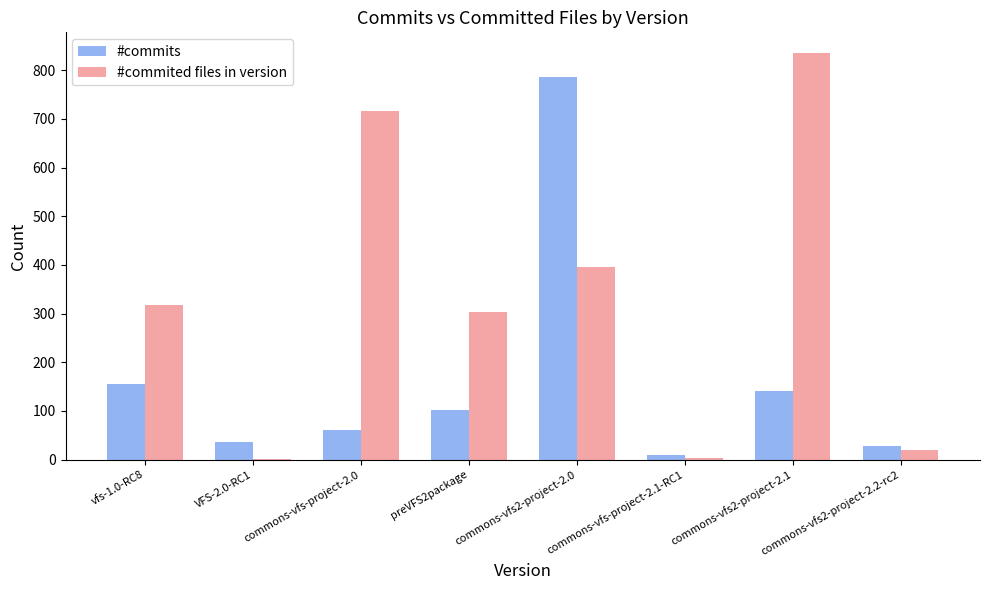

What is the maximum value for #commited files in version?

836